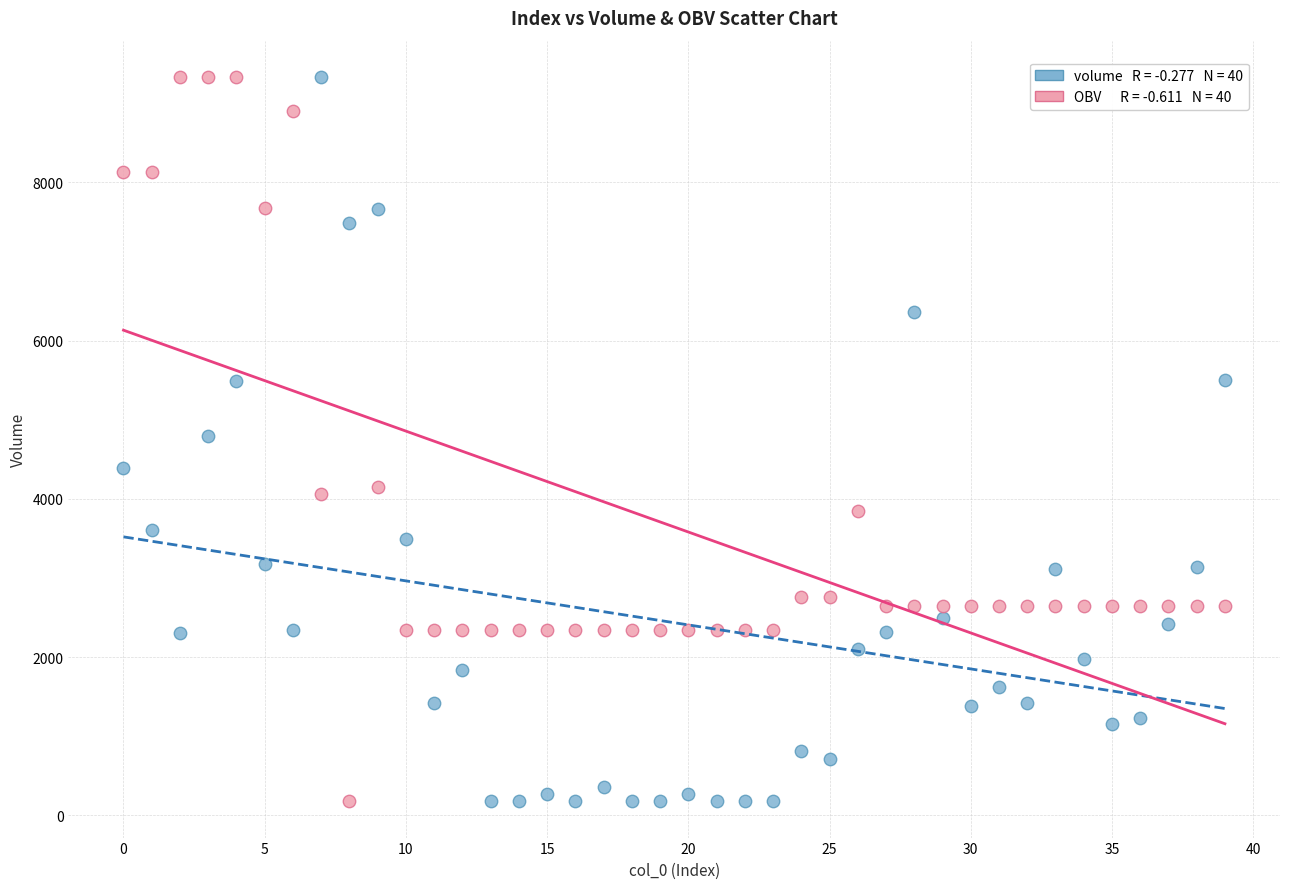

Across all data points, what is the range of Y values (max minus min)?

9155.3